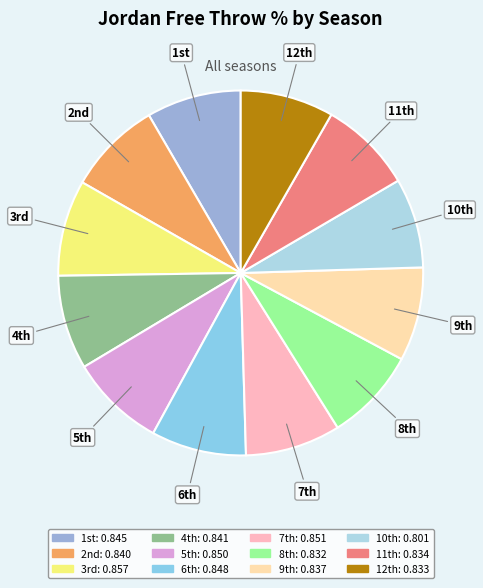

Is there any slice that represents more than half of the pie?

No